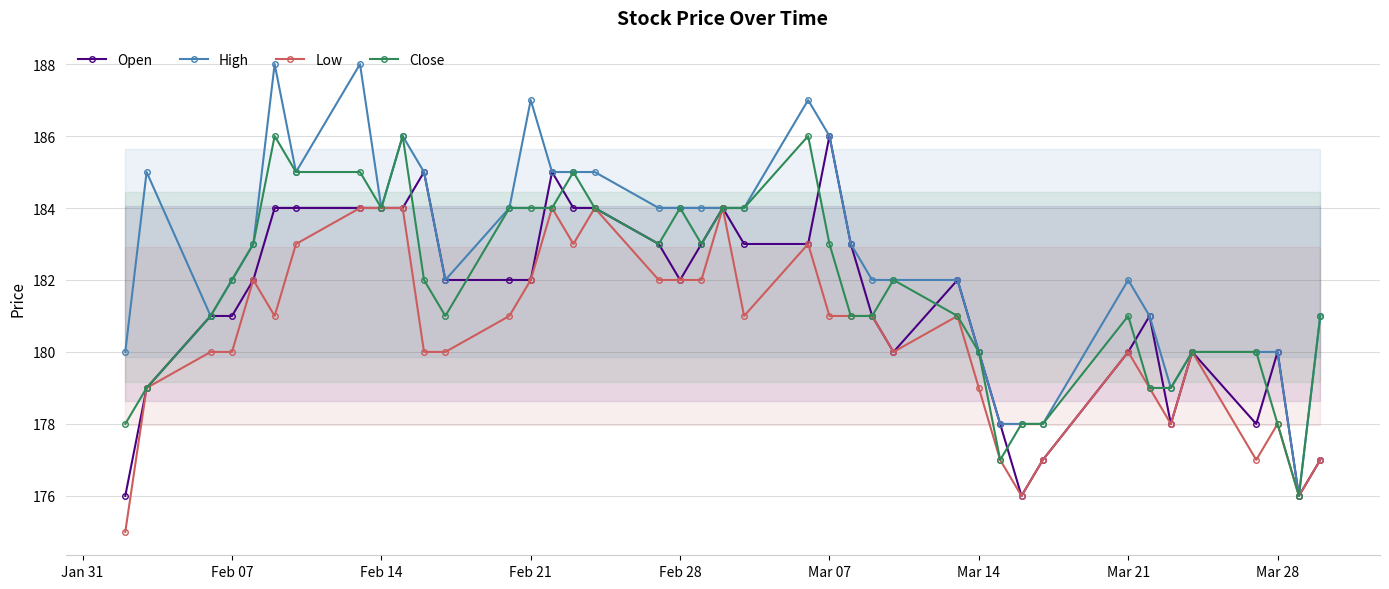

True or false: Close has more than 0 points higher than both neighbors.

True